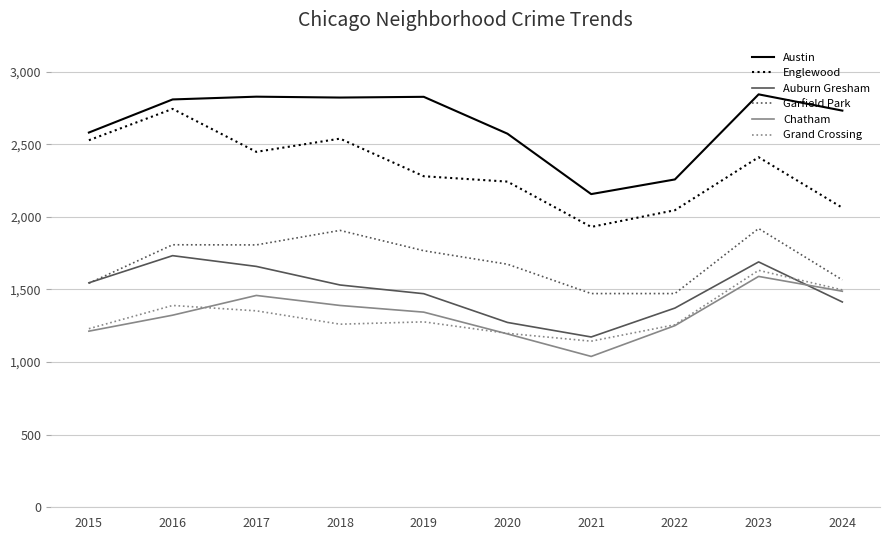

Which series has the largest total across all categories?

Austin